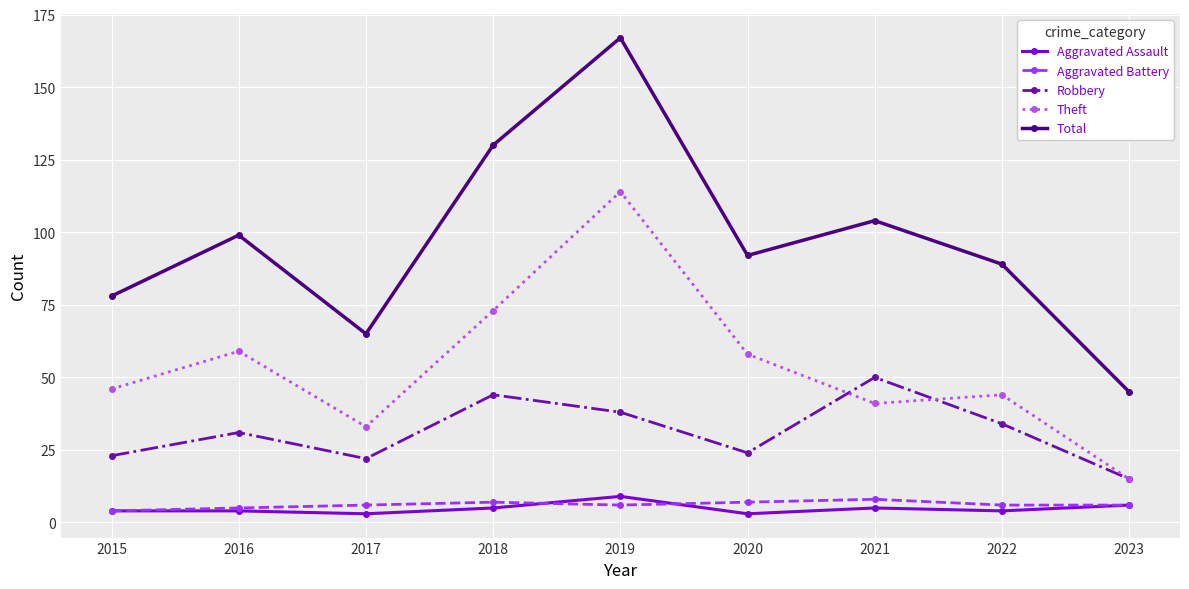

How many interior local peaks does the Theft series have?

3